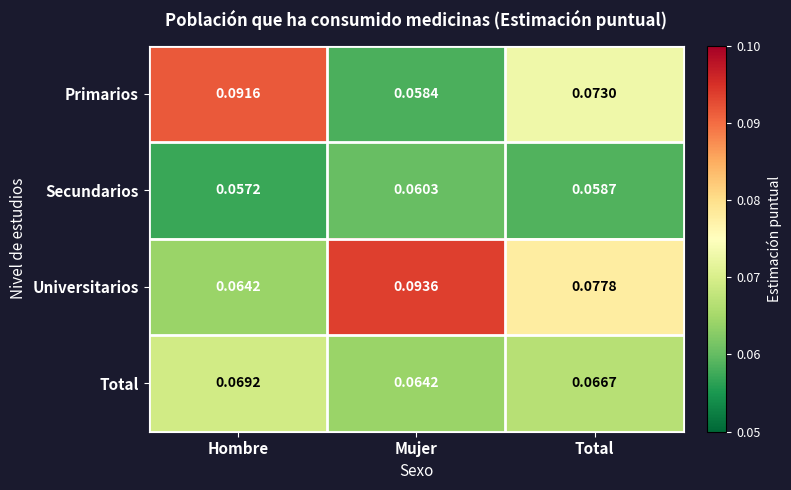

How many series are shown in this chart?

4